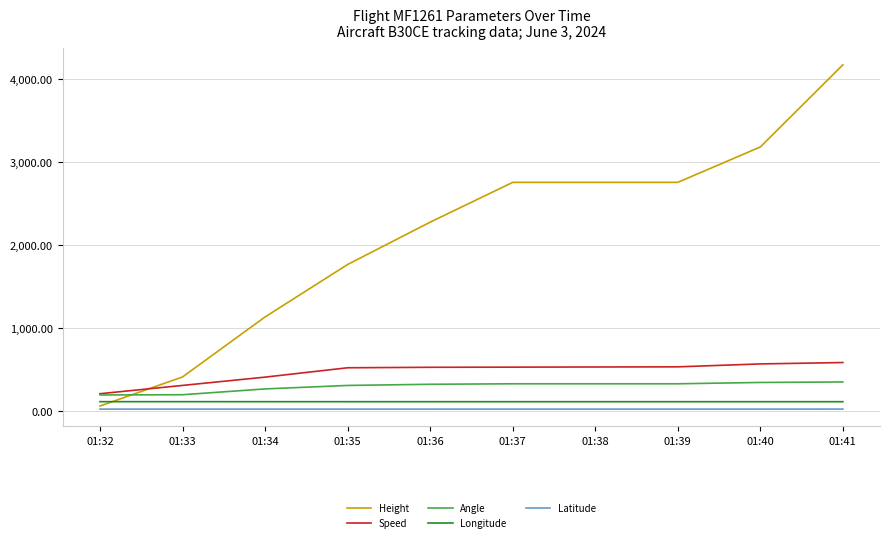

At which category is the sum across all series the highest?

01:41